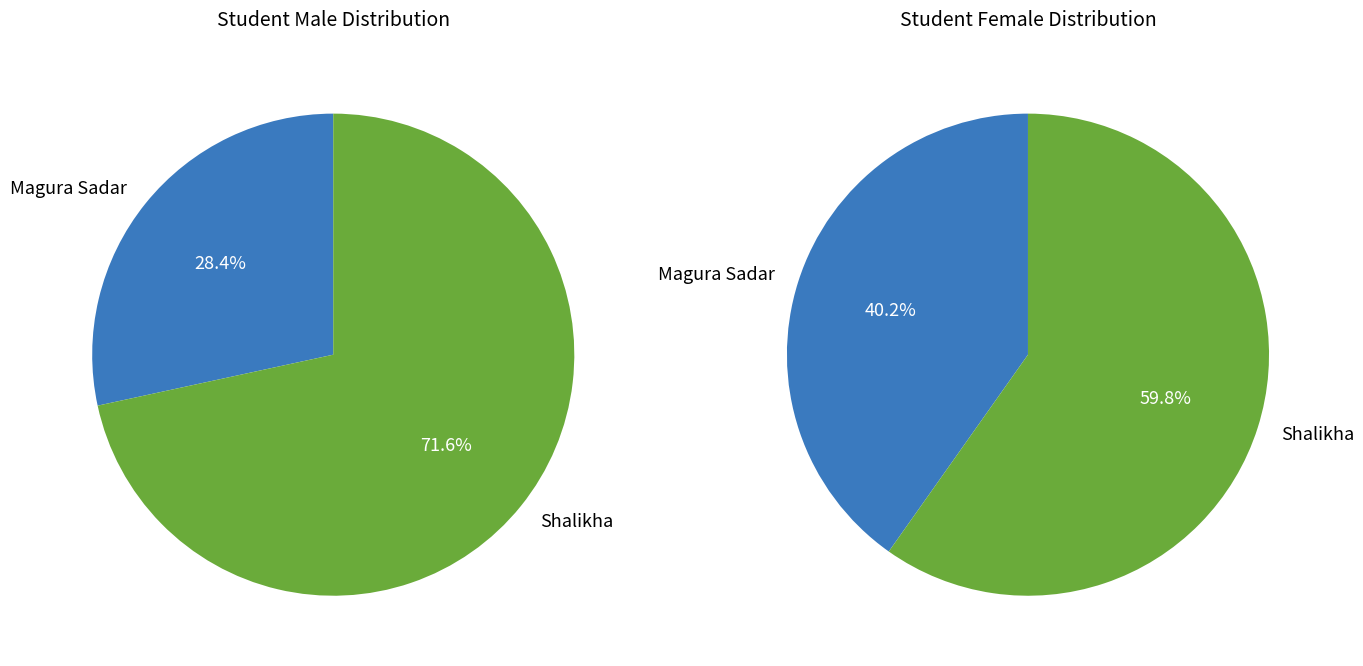

How many slices are in this pie chart?

2